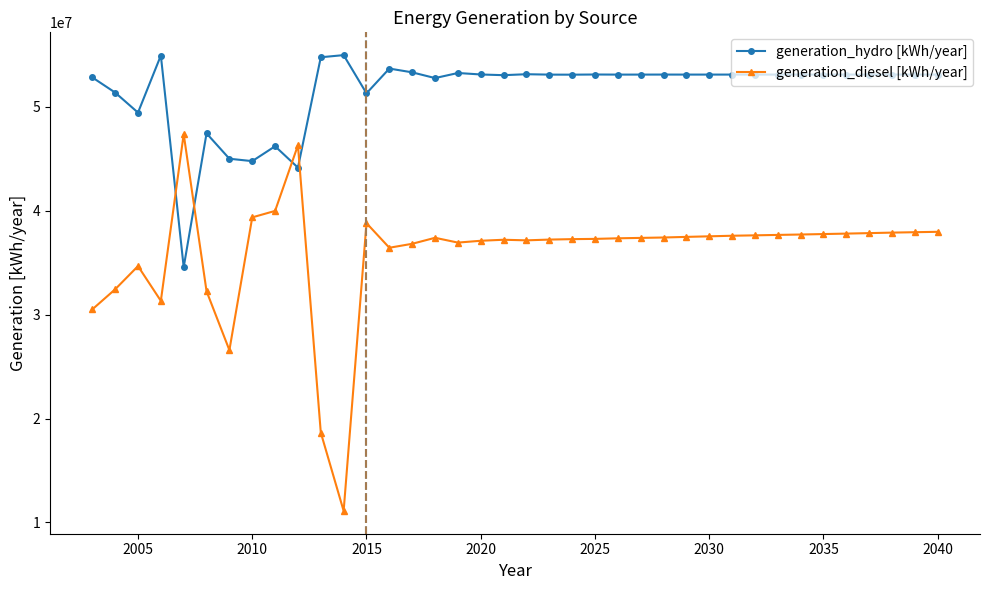

Rank the series by their average value, from lowest to highest.

generation_diesel [kWh/year], generation_hydro [kWh/year]